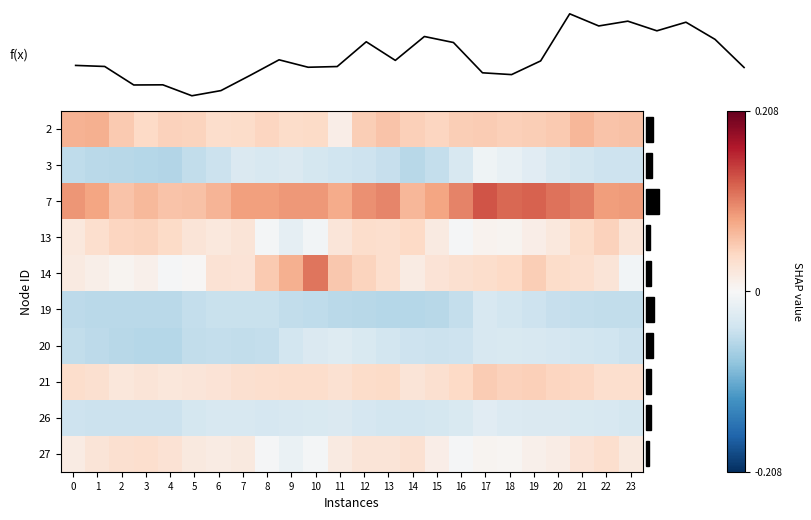

At how many categories does at least one series exceed 0?

24